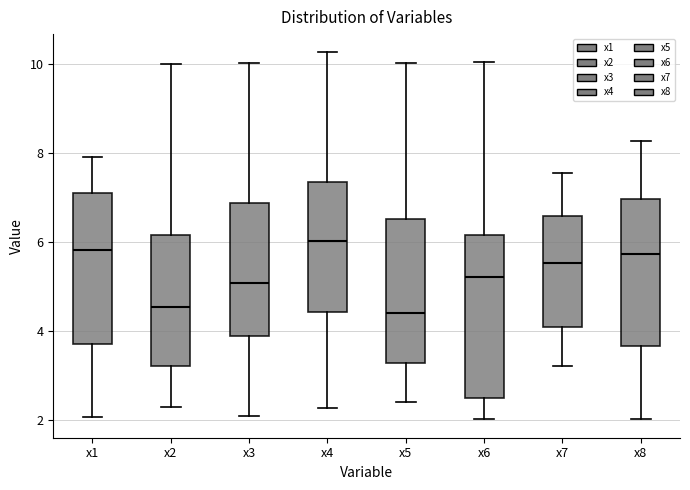

Reading left to right, transcribe this box plot: for each box, give where its median line is, the range the box spans, and where its two whiskers end, as read against the y-axis. The values are not printed on the chart, so give them approximately, as read against the axis.

x1: median 5.8, box 3.6 to 7.0, whiskers 2.0 to 7.8
x2: median 4.6, box 3.2 to 6.2, whiskers 2.2 to 10.0
x3: median 5.0, box 3.8 to 6.8, whiskers 2.0 to 10.0
x4: median 6.0, box 4.4 to 7.4, whiskers 2.2 to 10.2
x5: median 4.4, box 3.2 to 6.6, whiskers 2.4 to 10.0
x6: median 5.2, box 2.4 to 6.2, whiskers 2.0 to 10.0
x7: median 5.6, box 4.0 to 6.6, whiskers 3.2 to 7.6
x8: median 5.8, box 3.6 to 7.0, whiskers 2.0 to 8.2